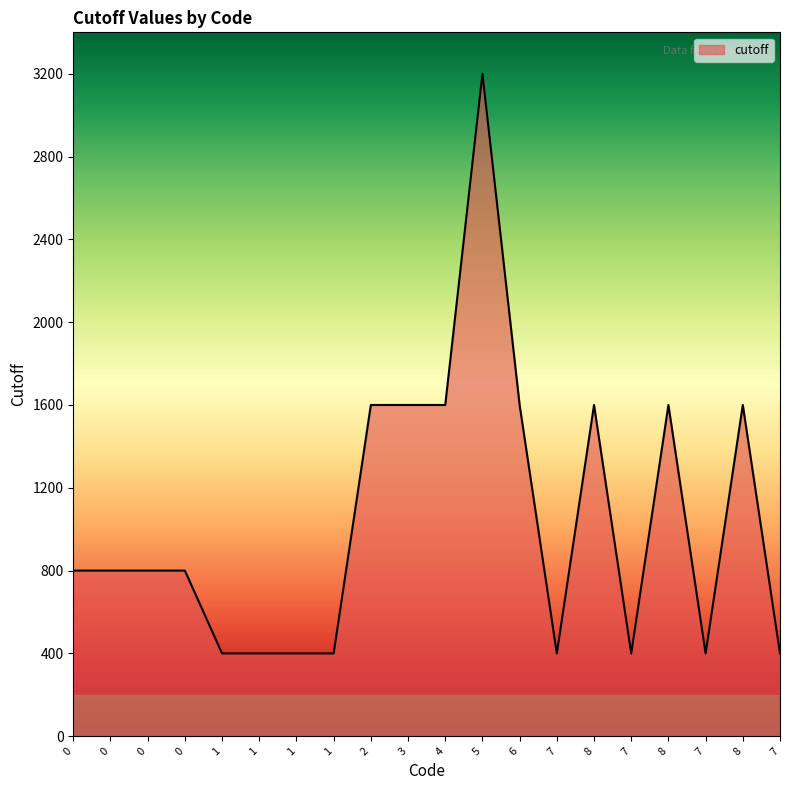

Which category has the highest value across all series?

5